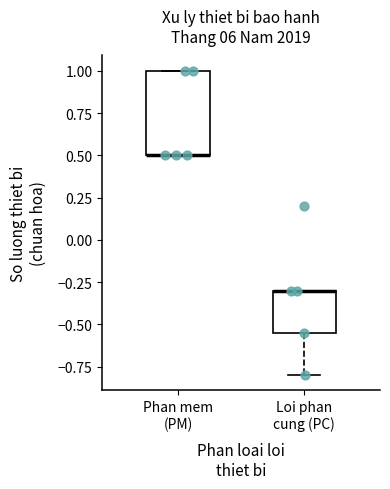

Comparing the boxes themselves (not the whiskers), which one is the tallest?

Phan mem (PM)